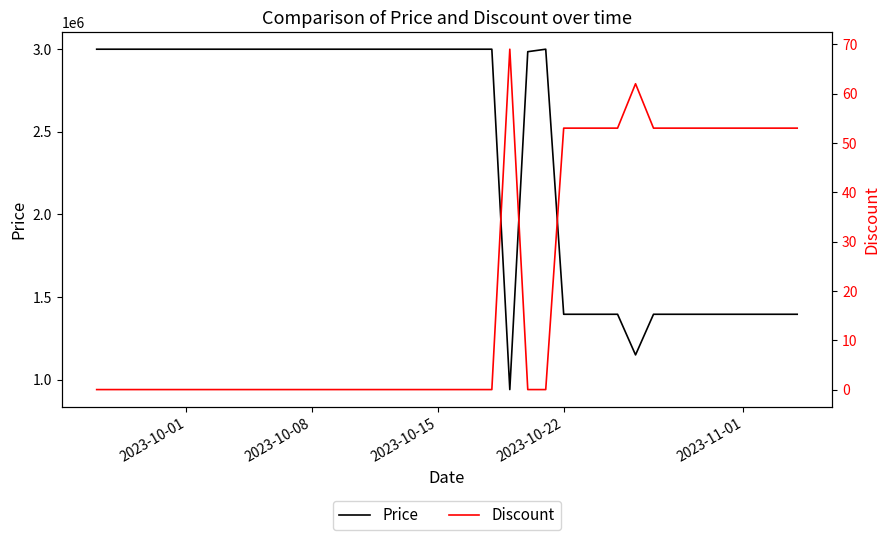

True or false: Discount and Price intersect in this chart.

False